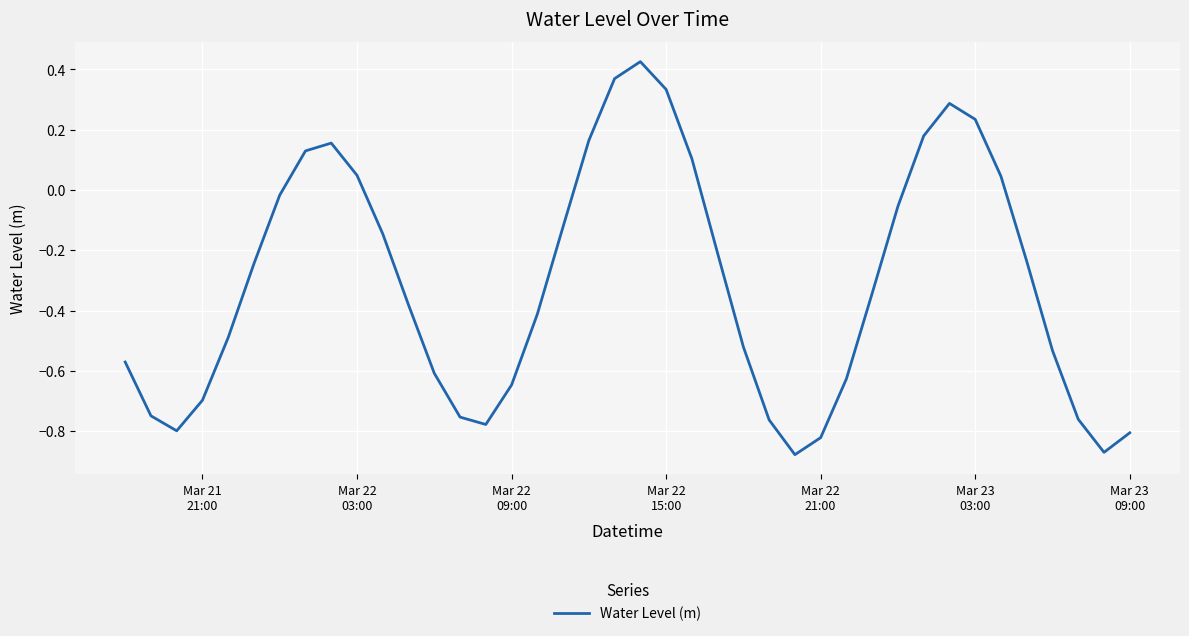

How many lines are shown in the chart?

1